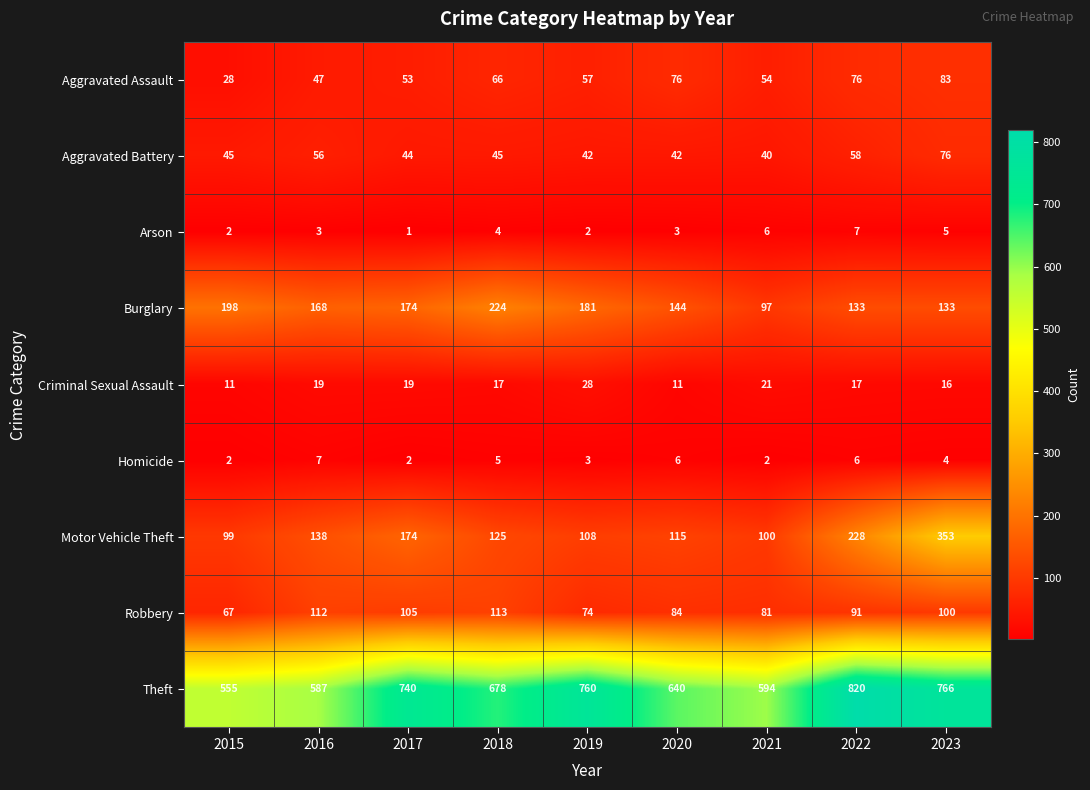

Rank the categories by Motor Vehicle Theft value from highest to lowest.

2023, 2022, 2017, 2016, 2018, 2020, 2019, 2021, 2015